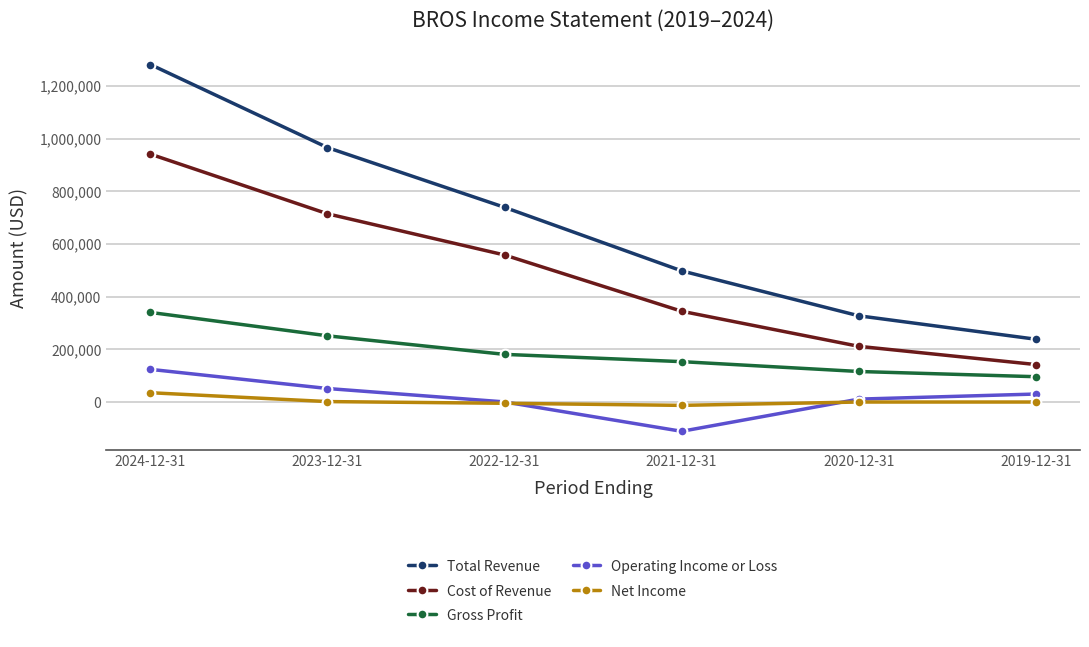

What is the sum of all Cost of Revenue values?

2911900